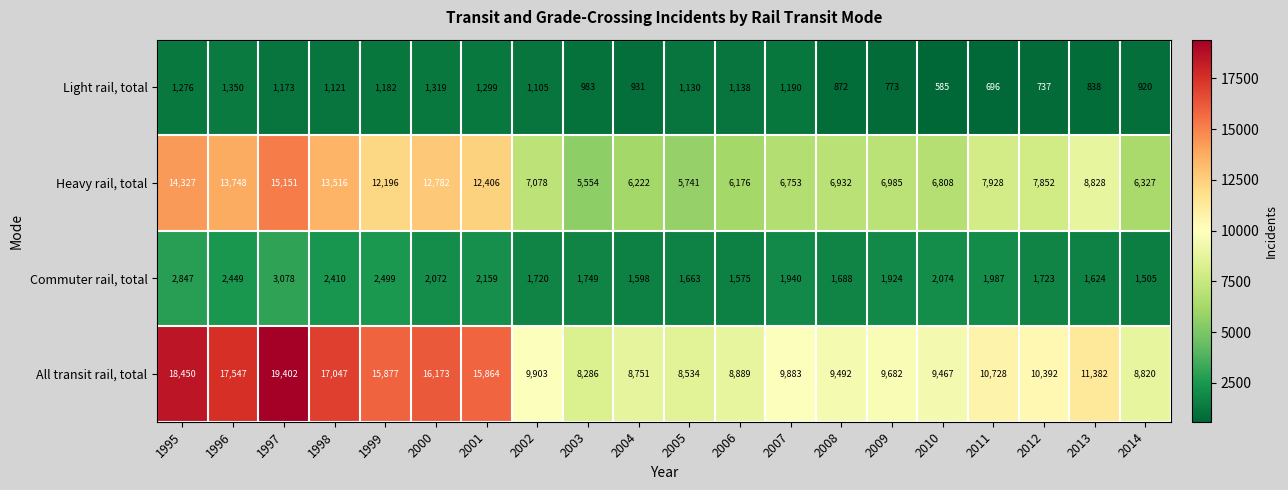

What is the minimum value shown in the chart?

585